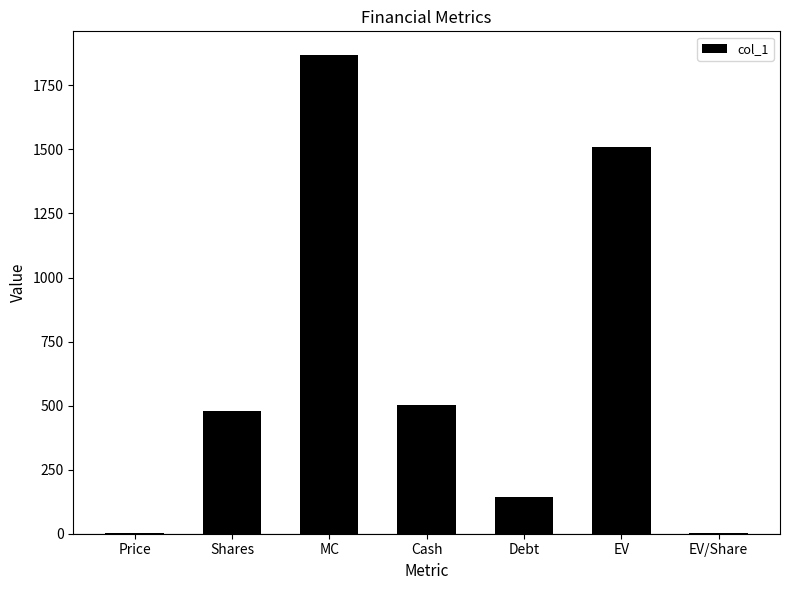

What is the maximum value shown in the chart?

1867.6